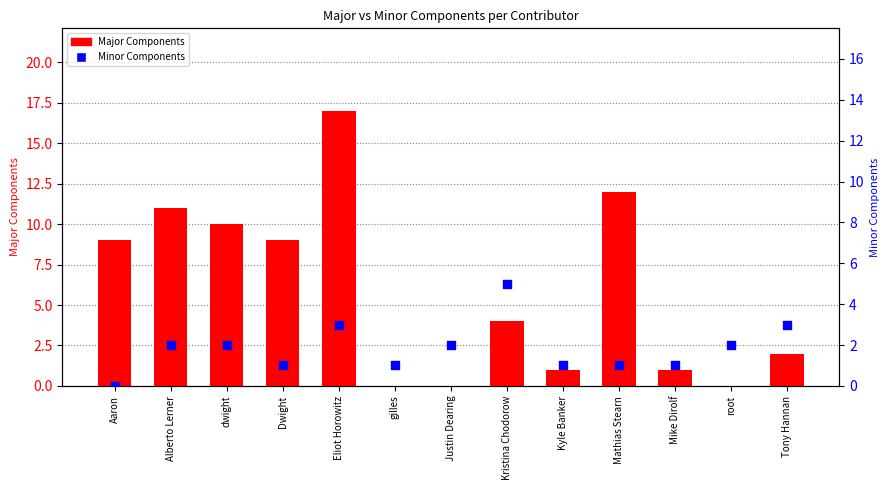

What is the total value across all series at dwight?

12